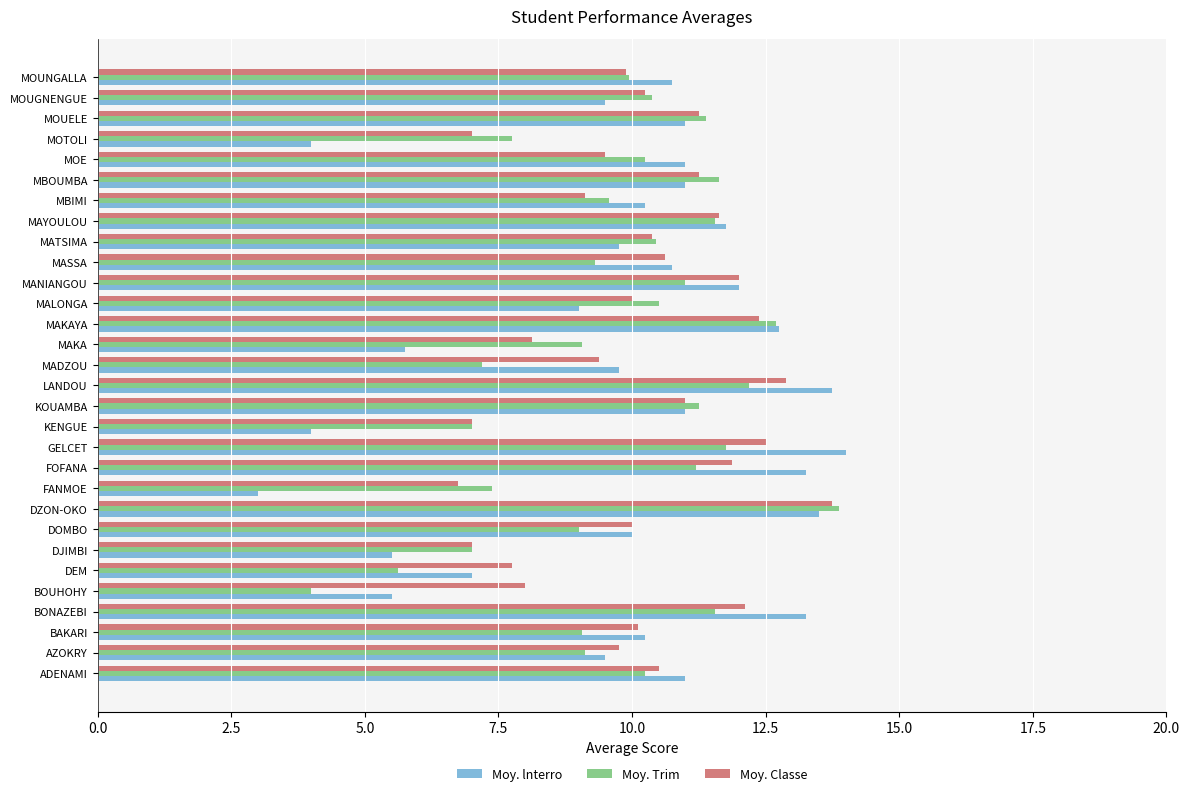

Is it true that Moy. lnterro equals 3.0 at KOUAMBA?

False